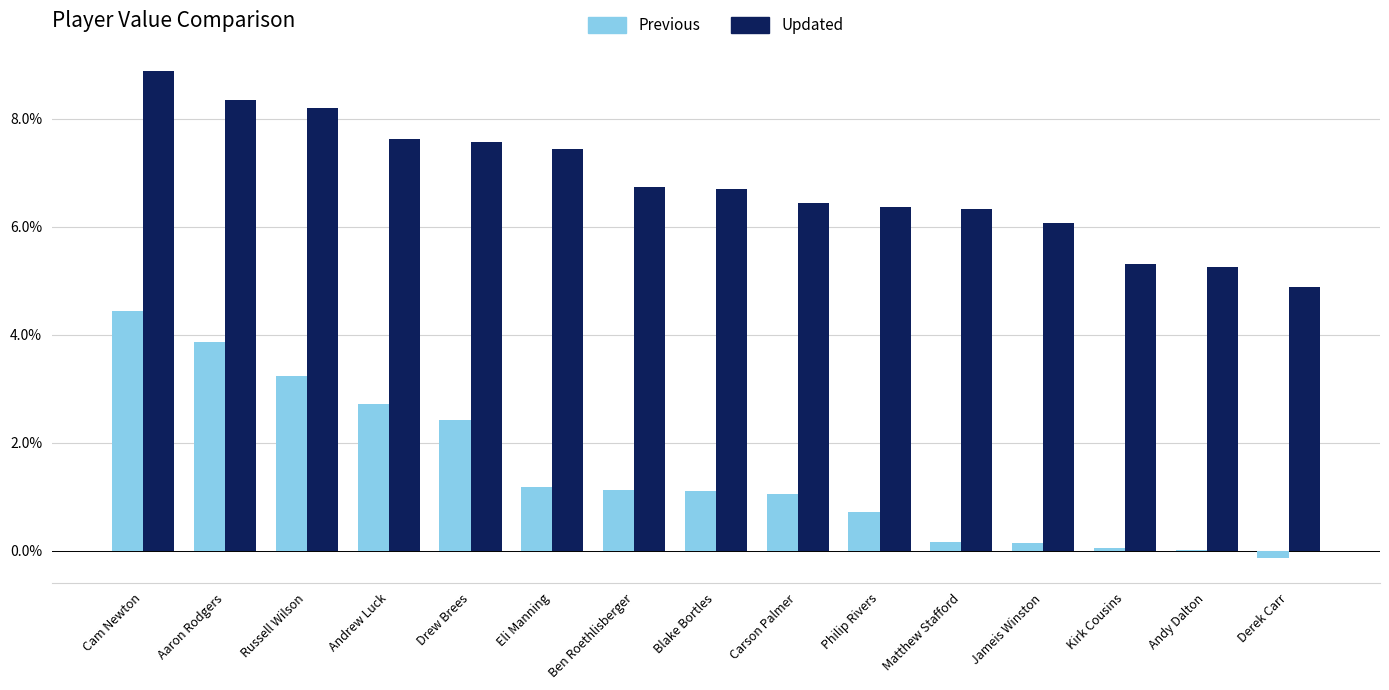

Is it true that Updated equals 3.2 at Aaron Rodgers?

False